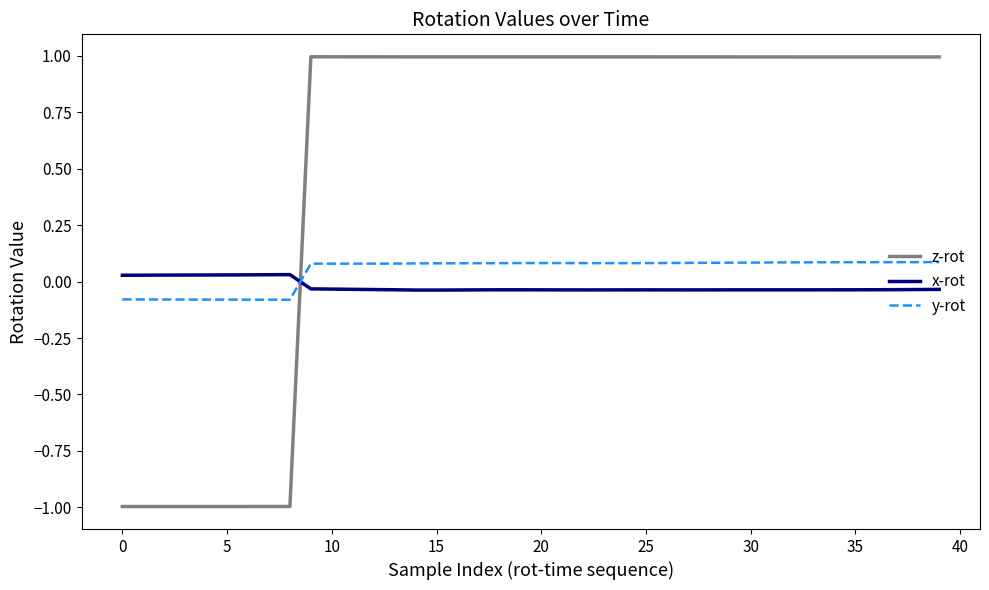

What is the maximum value shown in the chart?

1.0